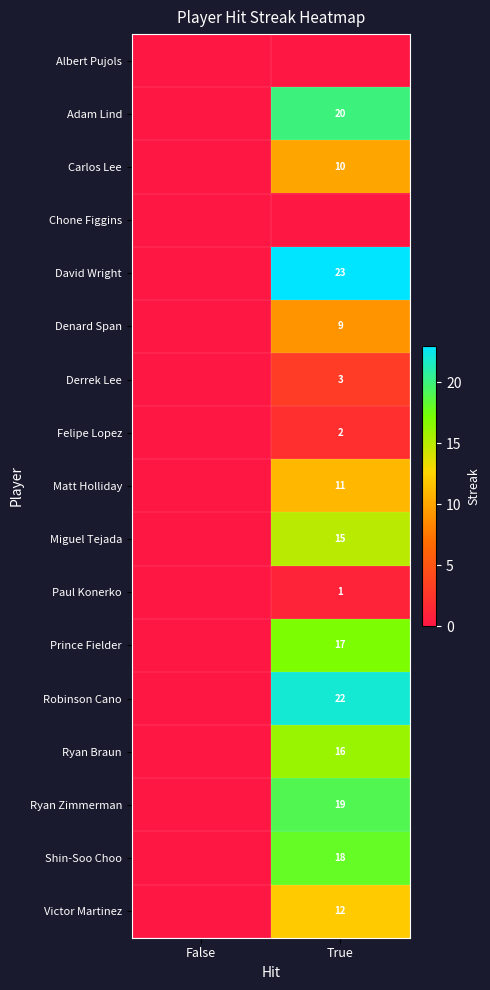

What is the total value across all series at True?

198